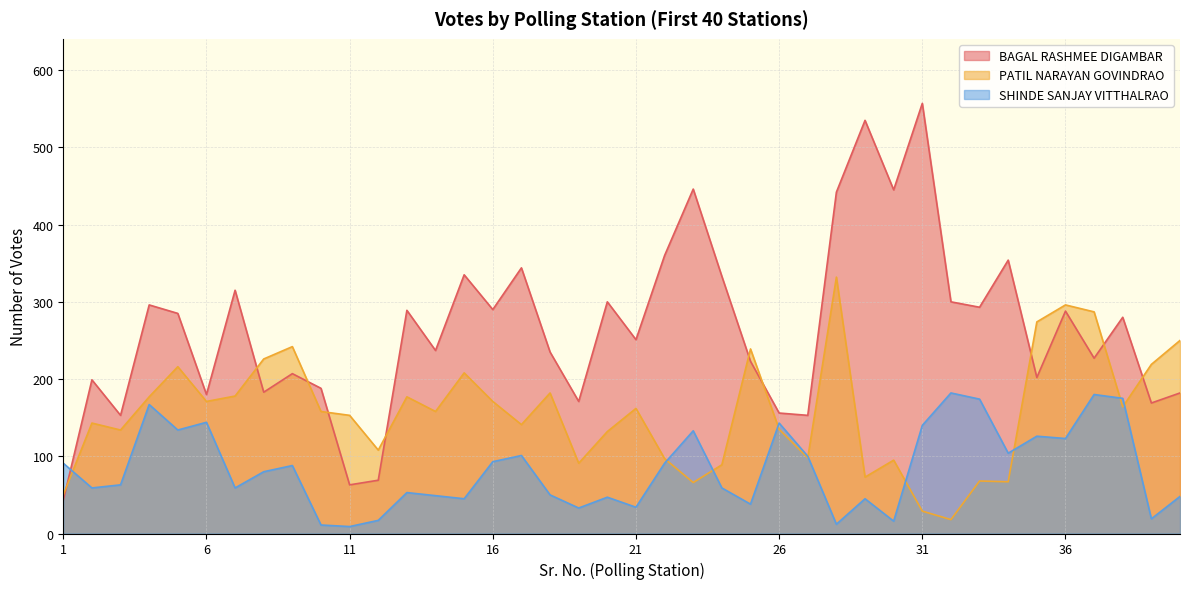

What is the difference between the maximum and minimum values in the BAGAL RASHMEE DIGAMBAR series?

514